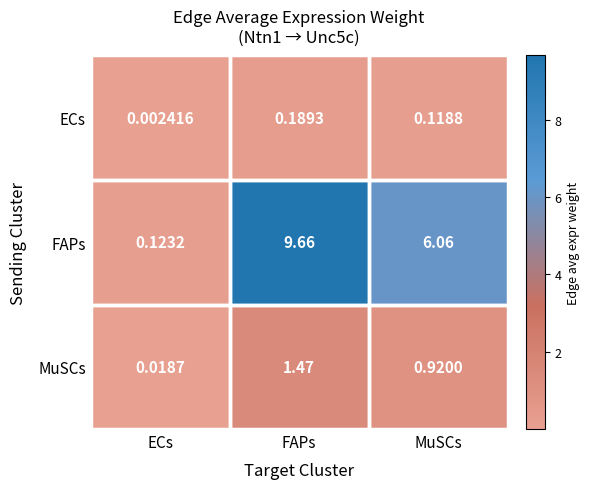

Count the number of data series in this chart.

3